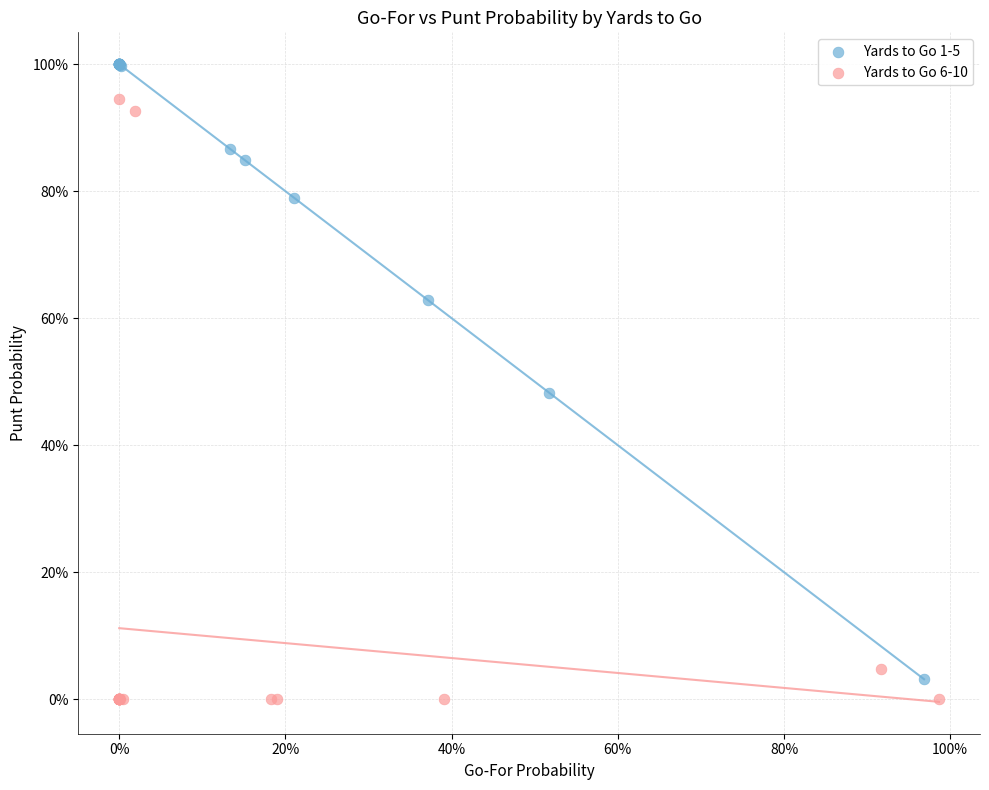

Which series reaches the maximum Y coordinate?

Yards to Go 1-5